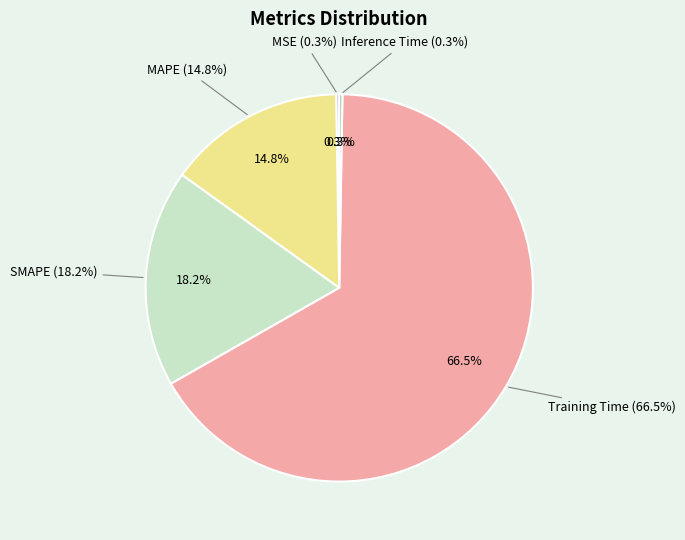

Is the sum of SMAPE and Training Time greater than half?

Yes